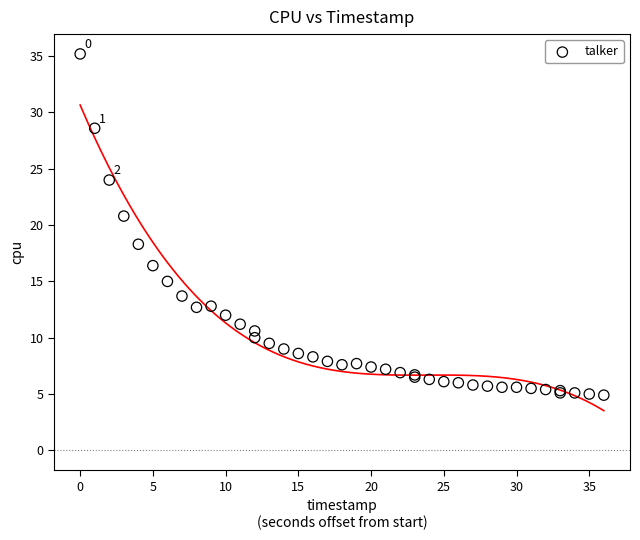

What Y value in the scatter plot is closest to 20?

20.8